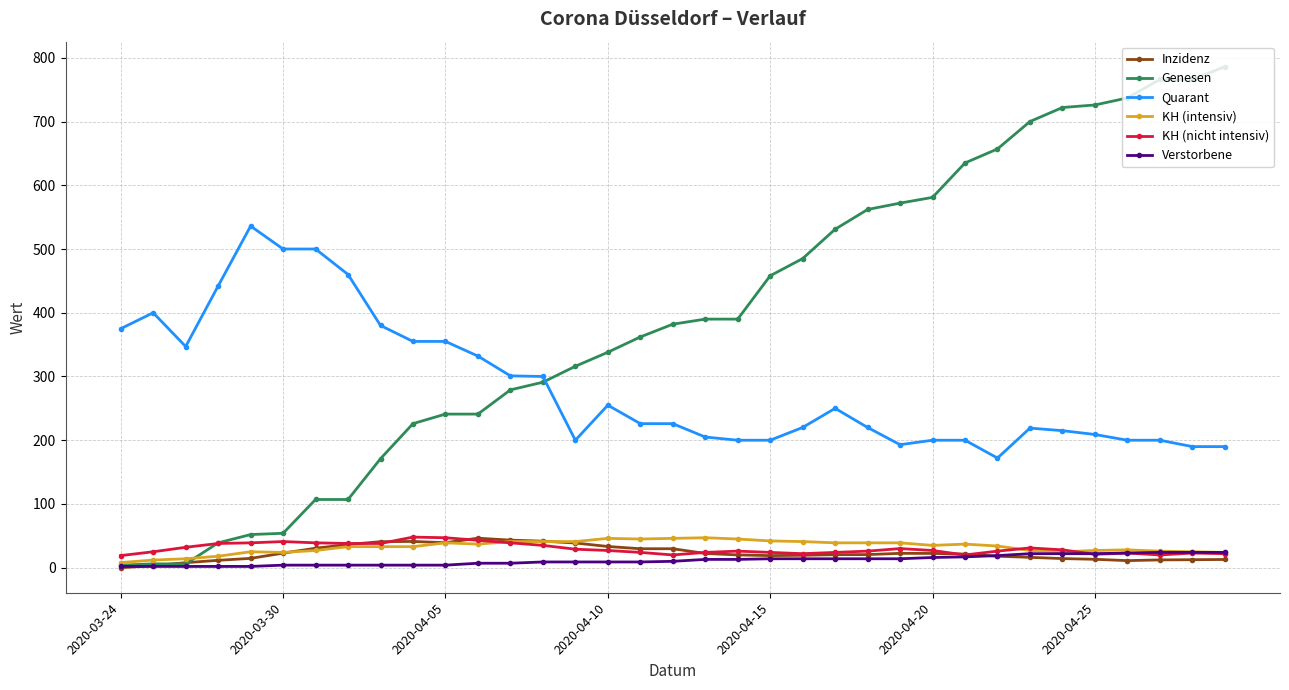

What is the highest value of the KH (intensiv) series?

47.0